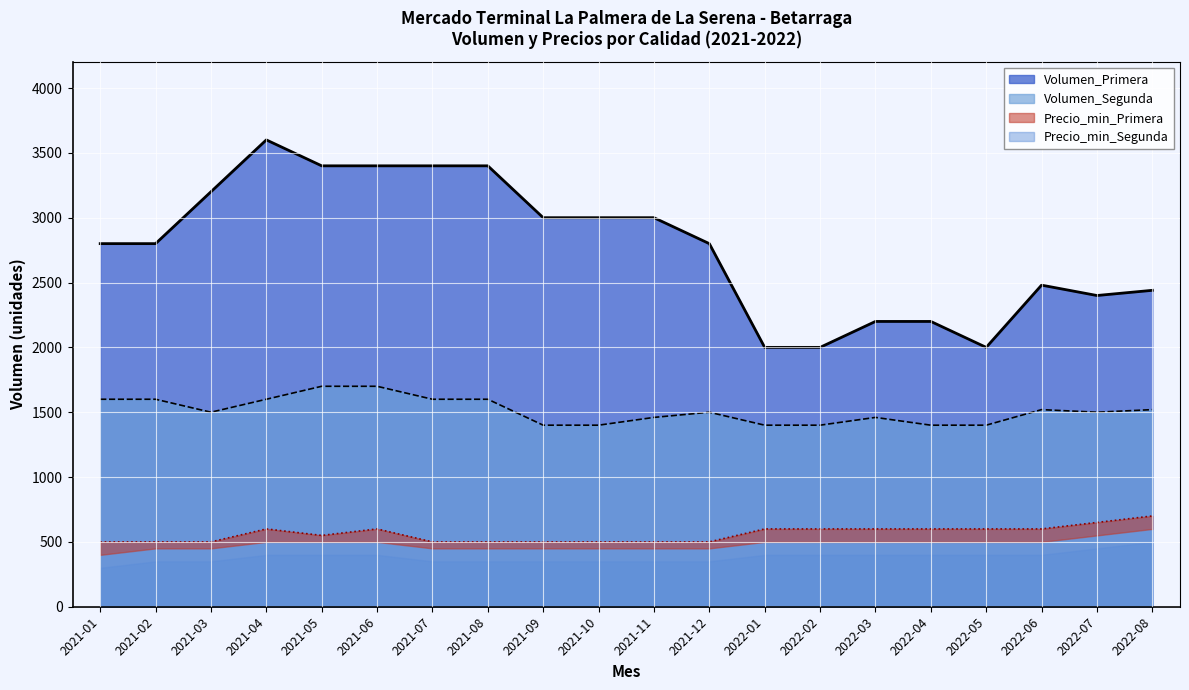

How many interior local valleys does the Volumen_Segunda series have?

2